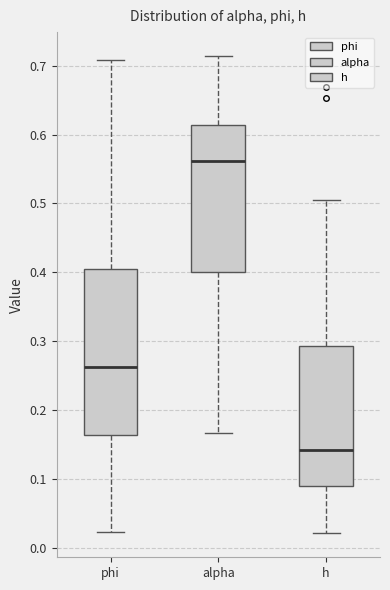

Which box's median line is the highest?

alpha